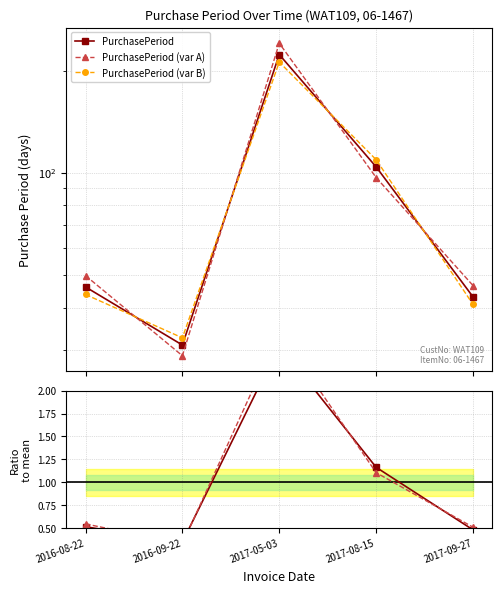

At which category does Ratio var A reach its first local peak?

2017-05-03